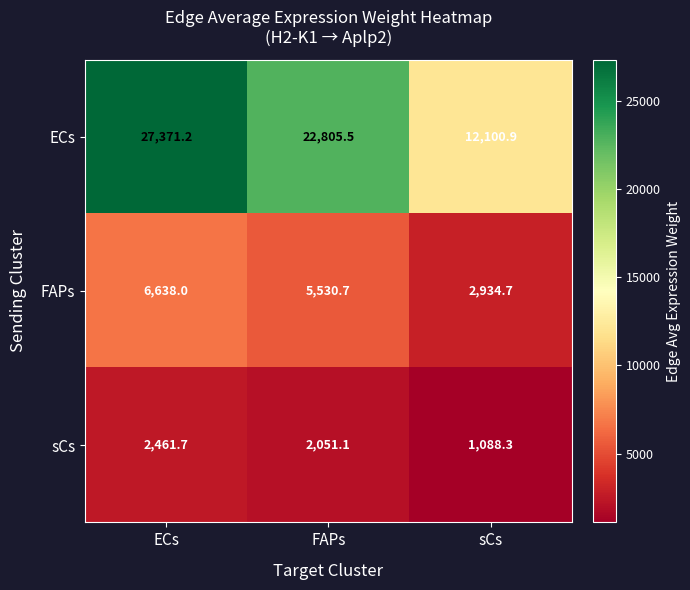

At which category is the sum across all series the highest?

ECs